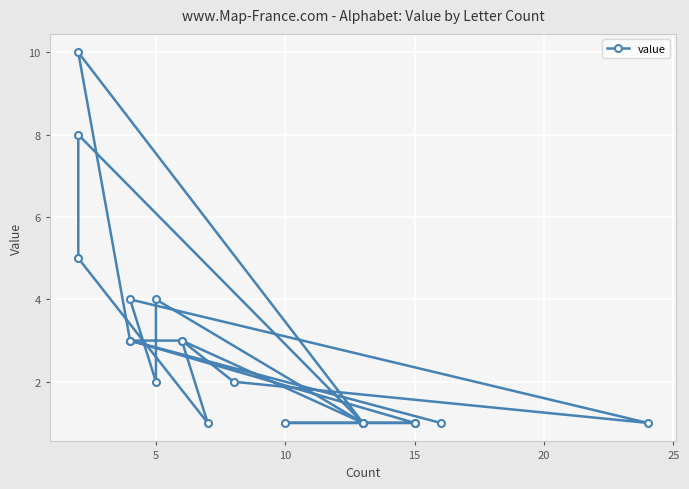

What is the difference between the second highest and second lowest values?

7